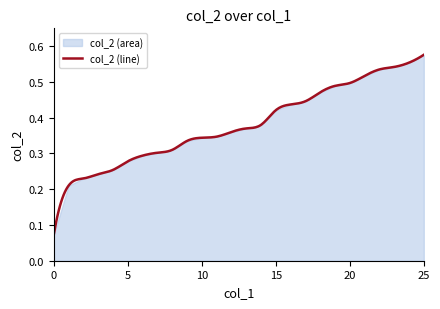

Rank the categories by value from lowest to highest.

0, 1, 2, 3, 4, 5, 6, 7, 8, 9, 10, 11, 12, 13, 14, 15, 16, 17, 18, 19, 20, 21, 22, 23, 24, 25